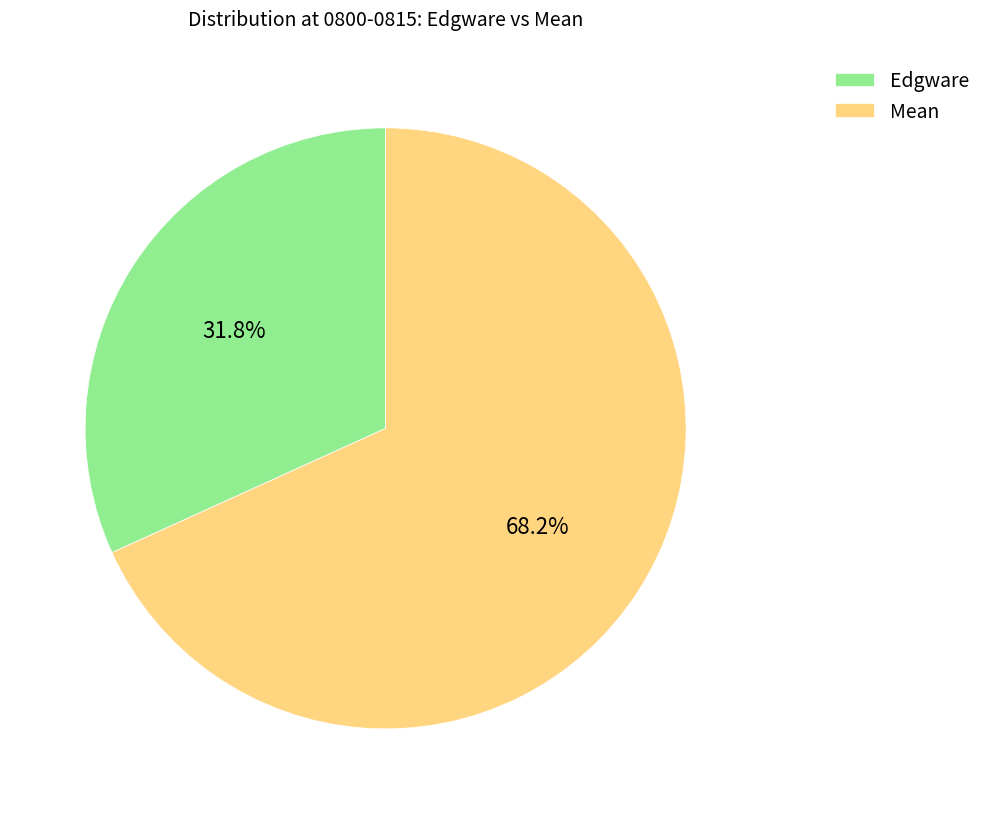

Count the number of slices in the pie.

2